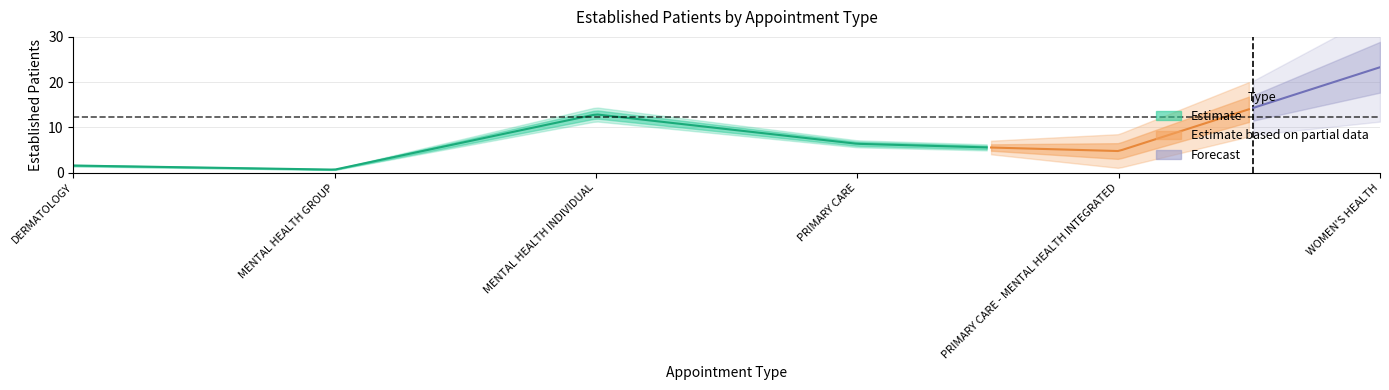

What is the difference between the maximum and minimum values?

22.6